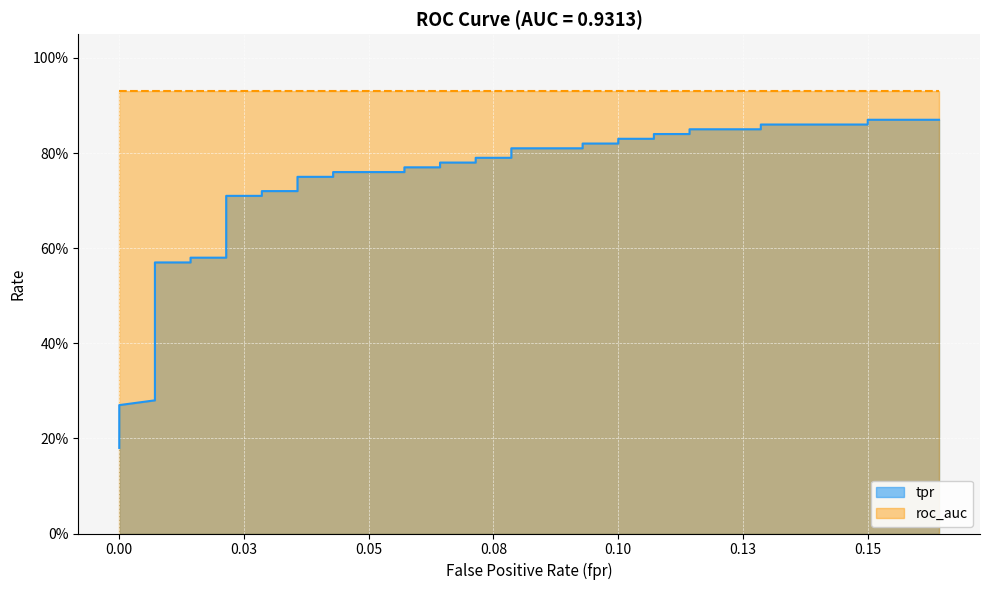

The value at 0.15 is 1.4. True or false?

False